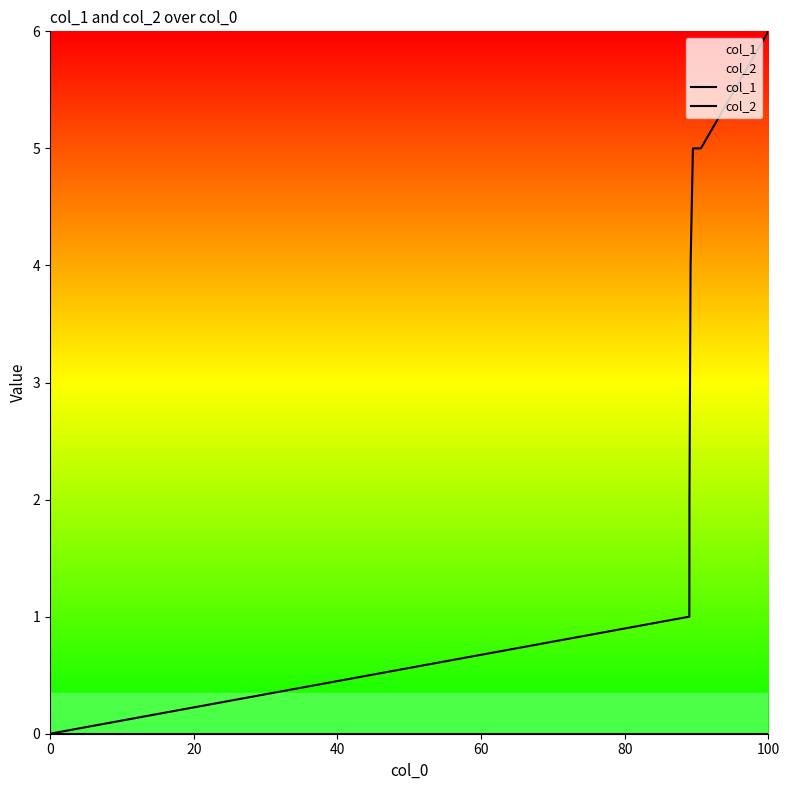

True or false: col_1 and col_2 intersect in this chart.

False